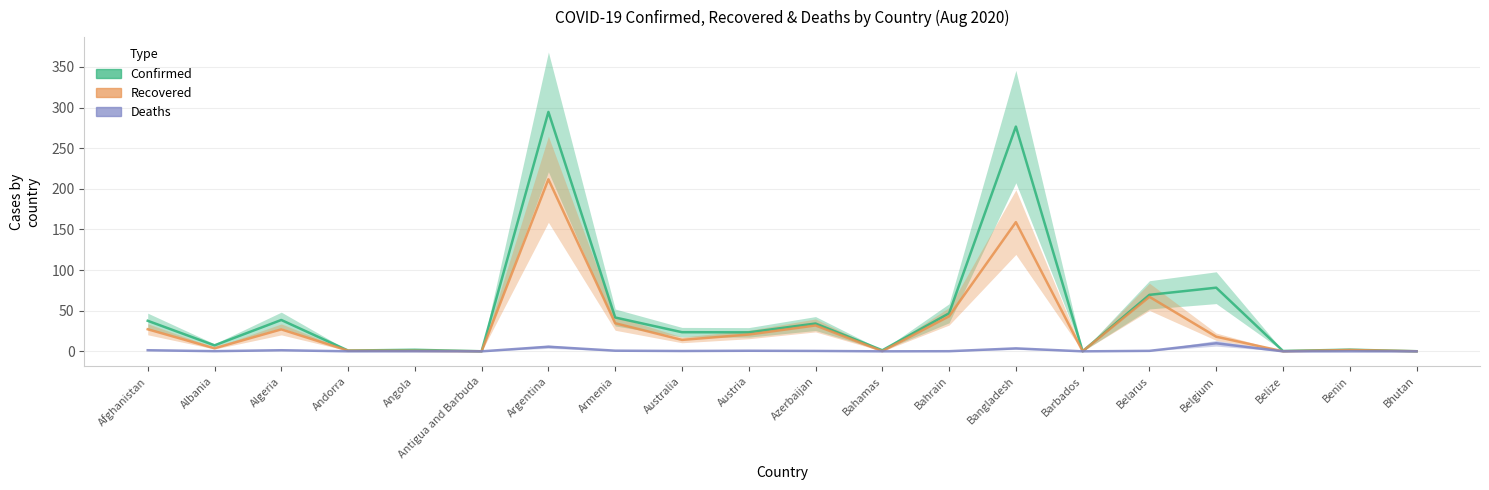

Reading left to right, extract all data points from this chart.

Confirmed: 37.6	7.4	38.6	1.0	1.9	0.1	294.6	41.7	23.6	23.4	34.2	1.3	46.8	276.5	0.2	69.5	78.3	0.5	2.1	0.1
Recovered: 27.2	3.8	27.0	0.9	0.6	0.1	211.7	34.6	14.1	20.7	31.9	0.2	43.1	158.9	0.1	67.1	18.0	0.0	1.7	0.1
Deaths: 1.4	0.2	1.4	0.1	0.1	0.0	5.7	0.8	0.4	0.7	0.5	0.0	0.2	3.7	0.0	0.6	9.9	0.0	0.0	0.0